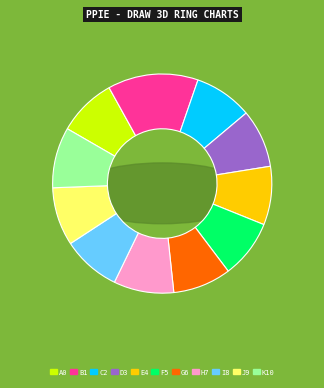

What is the total percentage of 9 and 2?

17.2%